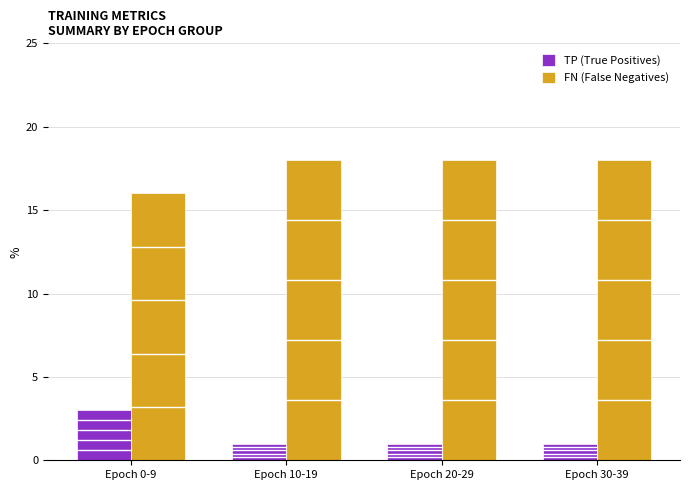

Is the value of FN (False Negatives) at Epoch 0-9 greater than the value of TP (True Positives) at Epoch 10-19?

Yes